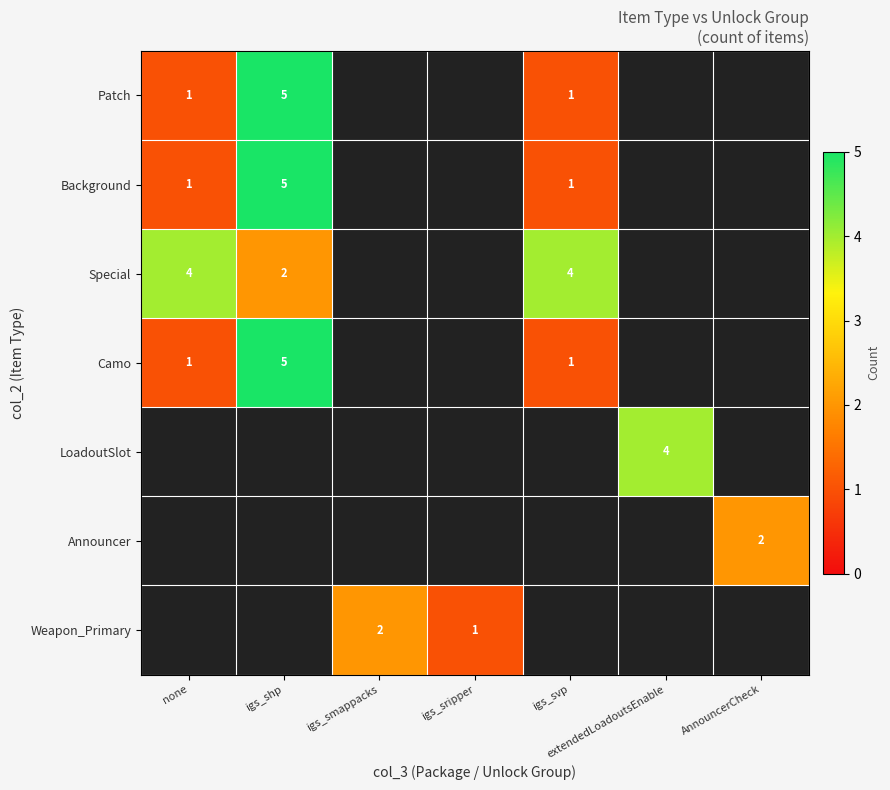

The value of Special at none is 7. True or false?

False